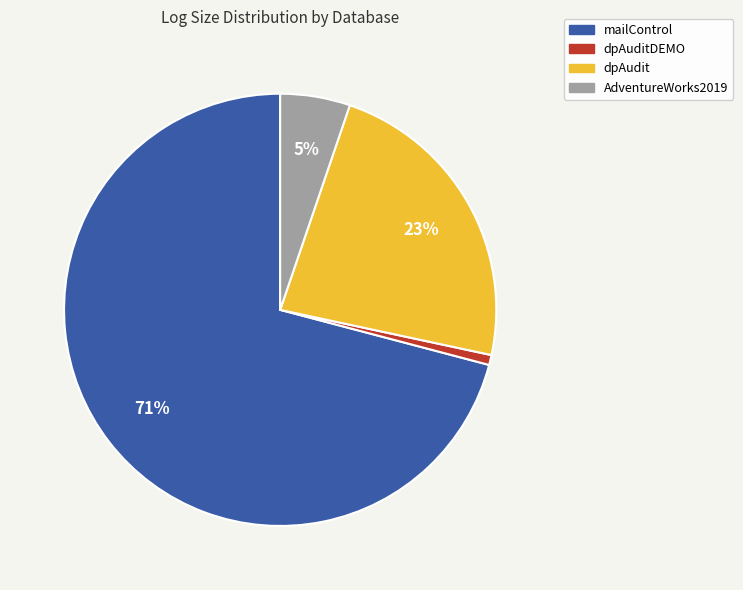

Does any single category account for the majority?

Yes